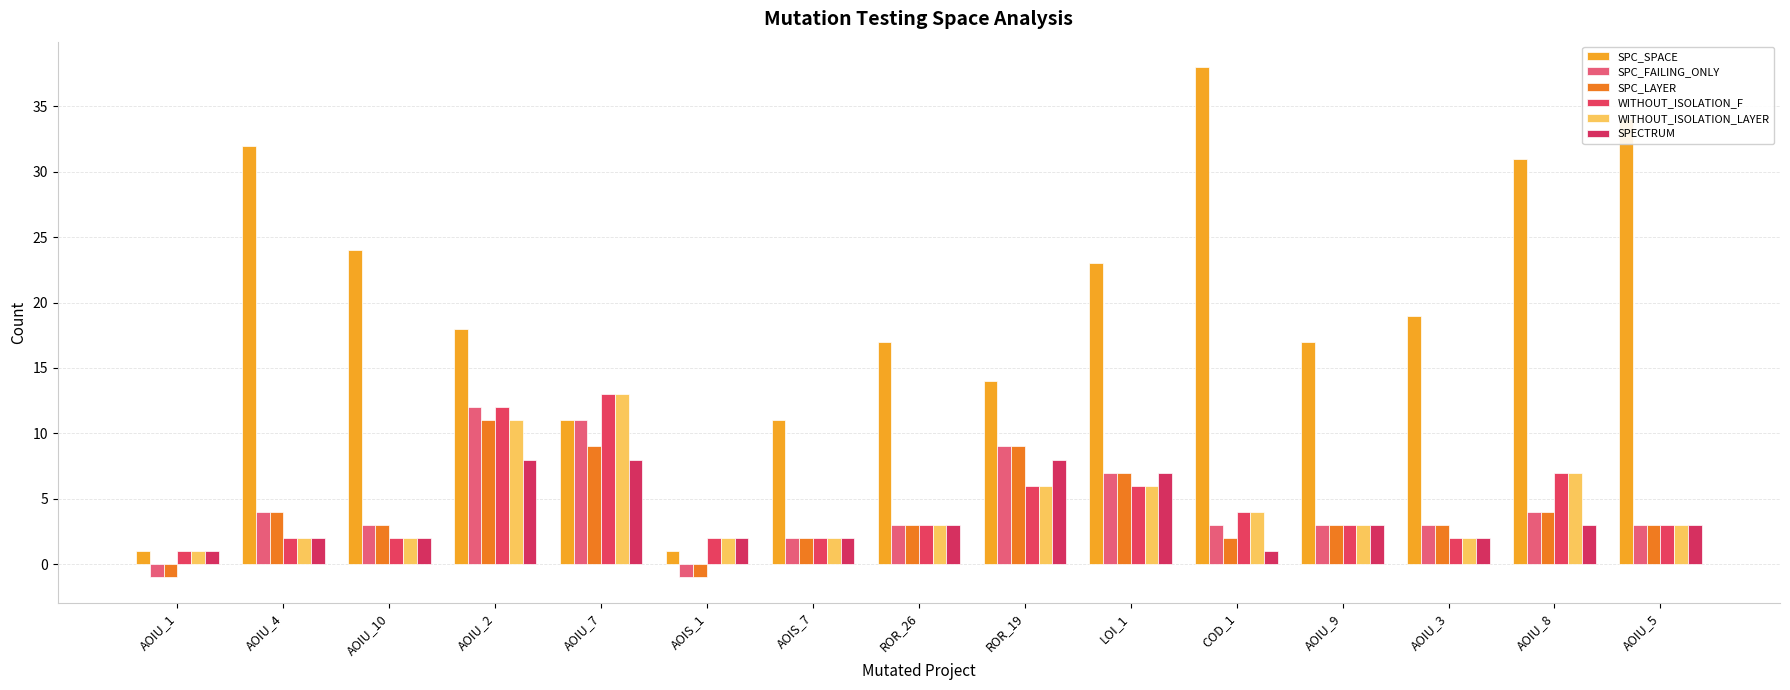

What is the sum of the SPECTRUM values at ROR_19 and AOIU_7?

16